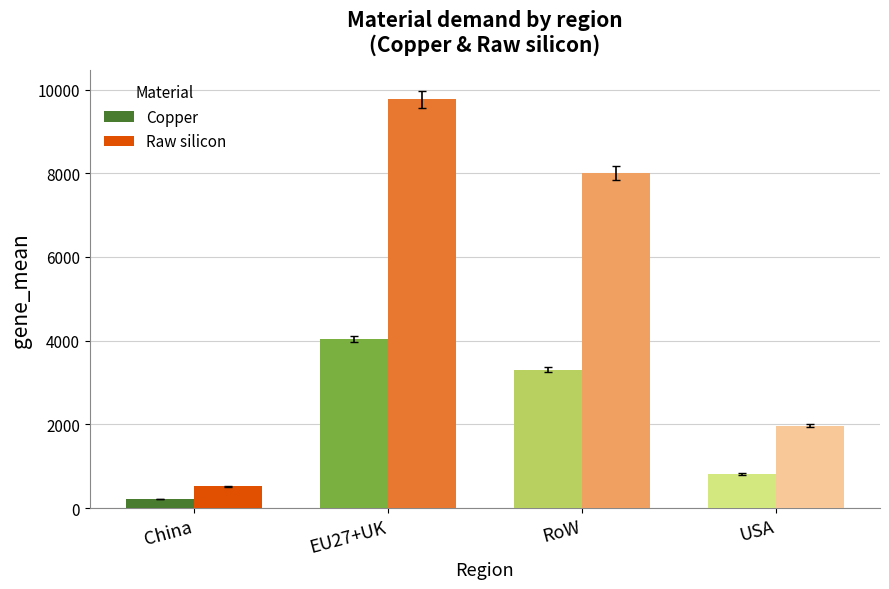

How many values in the Copper series exceed 3310?

2